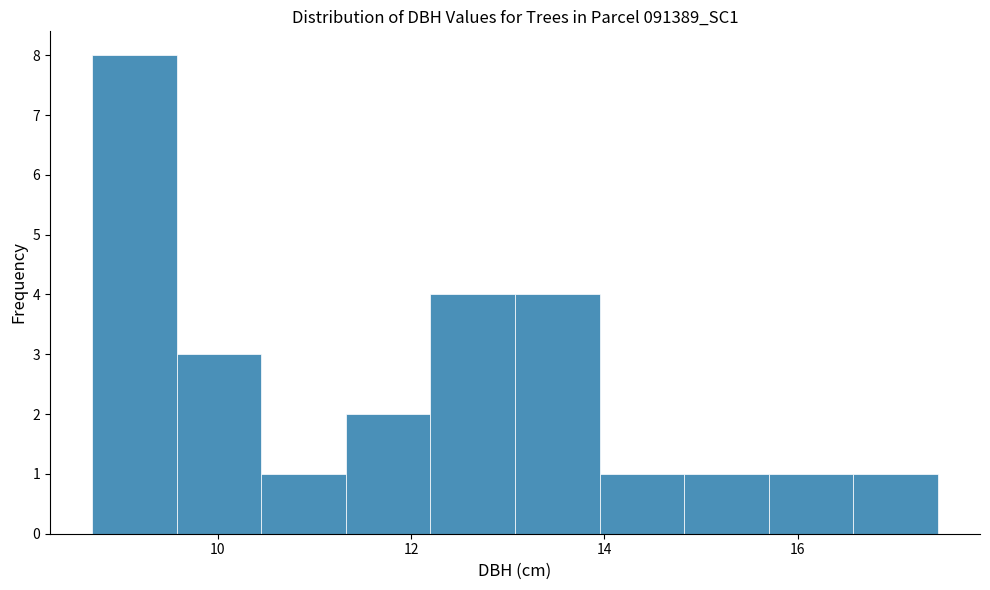

Reading left to right, list every bar in this chart as the range it spans on the x-axis followed by its height. Neither the bar edges nor the heights are printed on the chart, so give them approximately, as read against the axes.

8.8 to 9.6: 8
9.6 to 10.4: 3
10.4 to 11.4: 1
11.4 to 12.2: 2
12.2 to 13.0: 4
13.0 to 14.0: 4
14.0 to 14.8: 1
14.8 to 15.8: 1
15.8 to 16.6: 1
16.6 to 17.4: 1